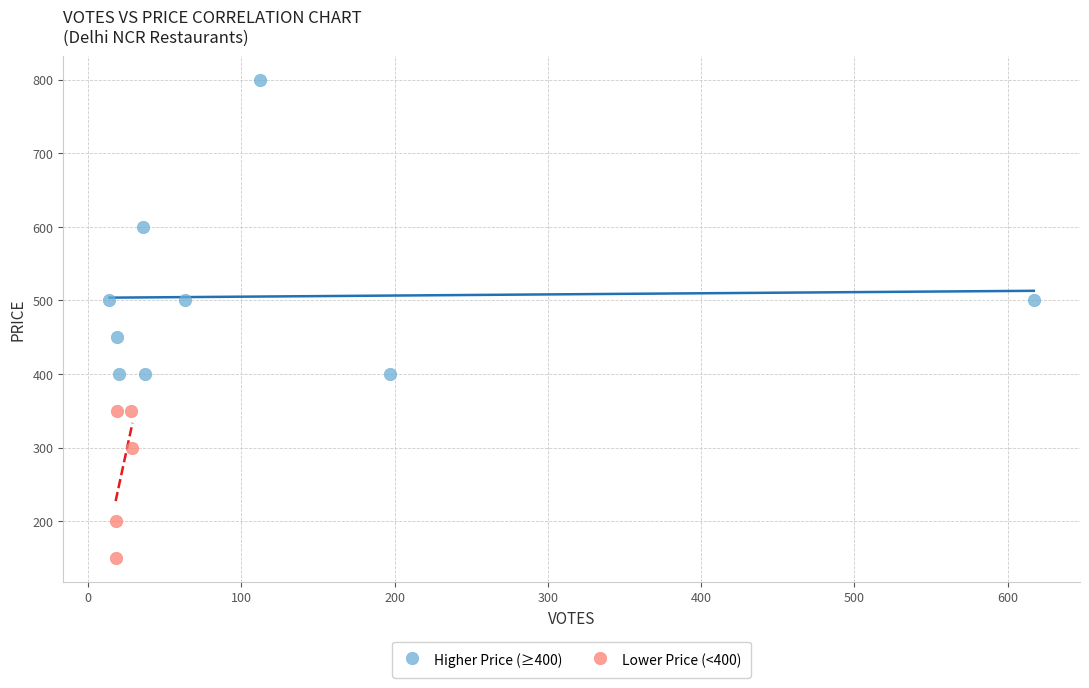

Which series contains the lowest Y value?

Lower Price (<400)